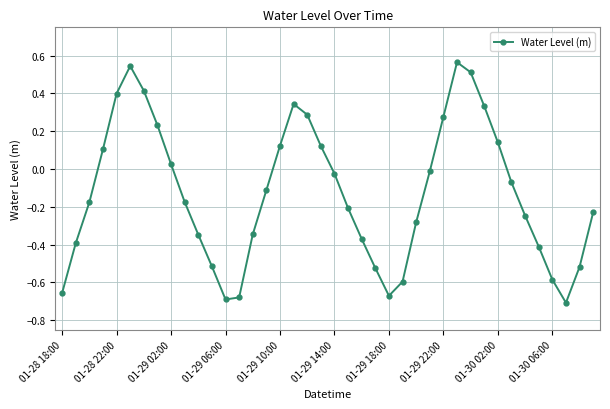

How many values are below zero?

25